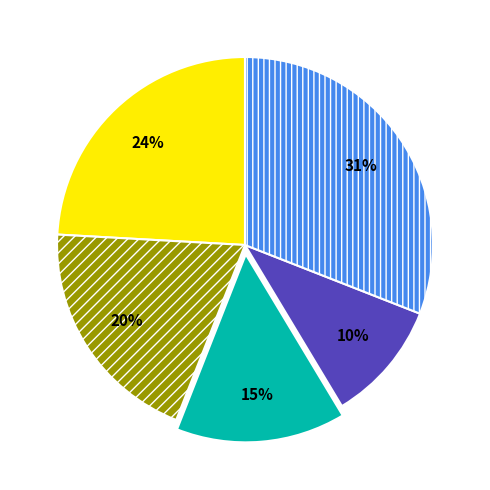

To the nearest percent, what is the average slice percentage?

20%